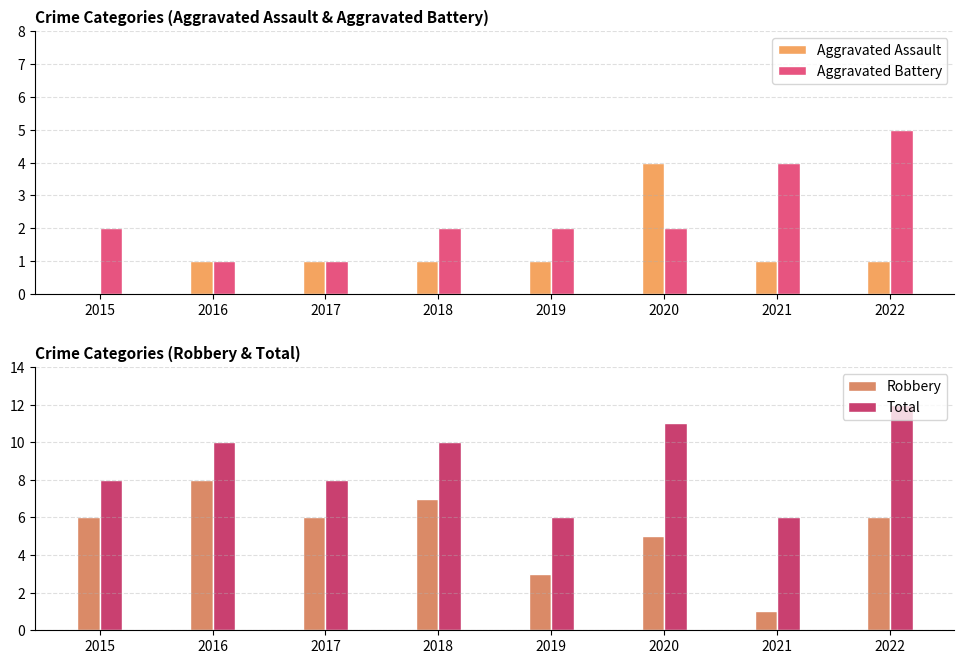

What are all the series names shown in the legend?

Aggravated Assault, Aggravated Battery, Robbery, Total